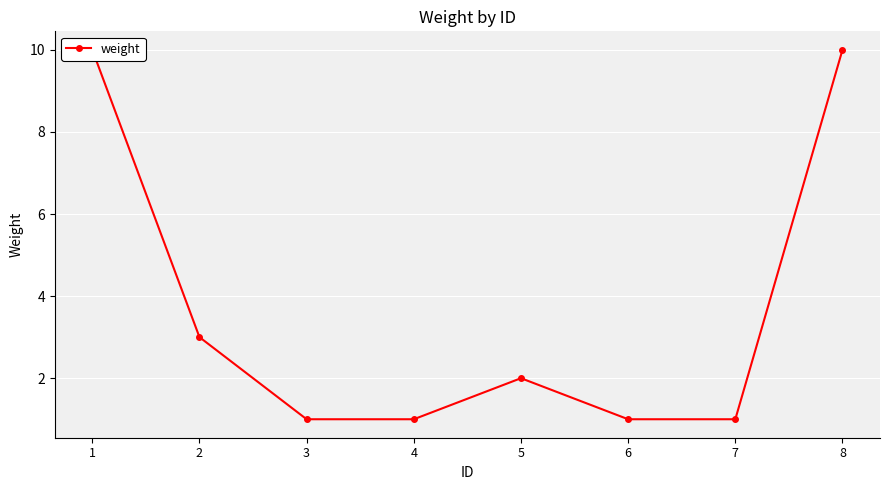

How many series are shown in this chart?

1